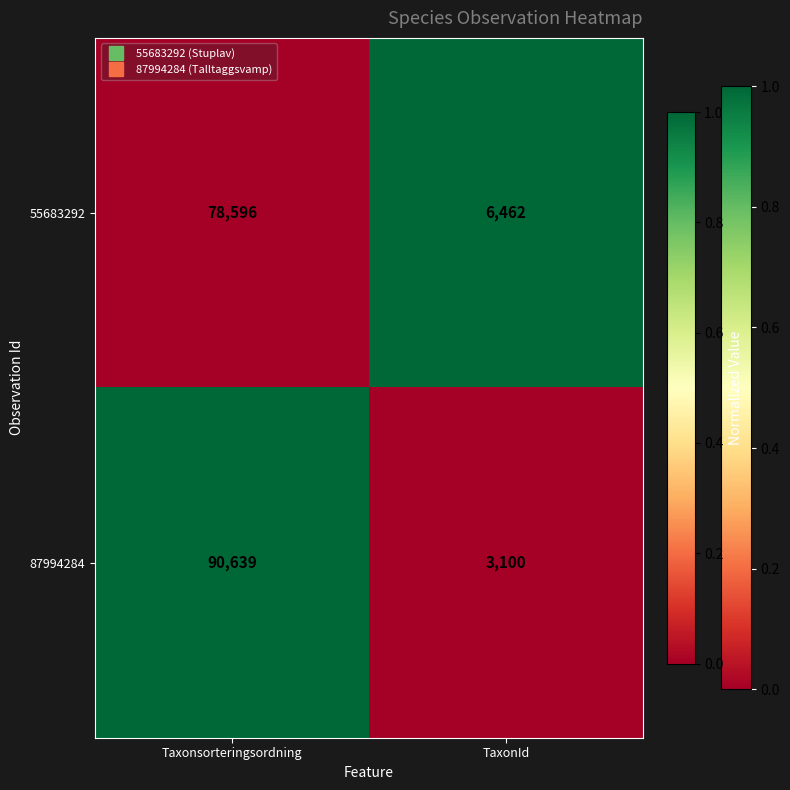

True or false: 87994284 has a value of 90639 at Taxonsorteringsordning.

True